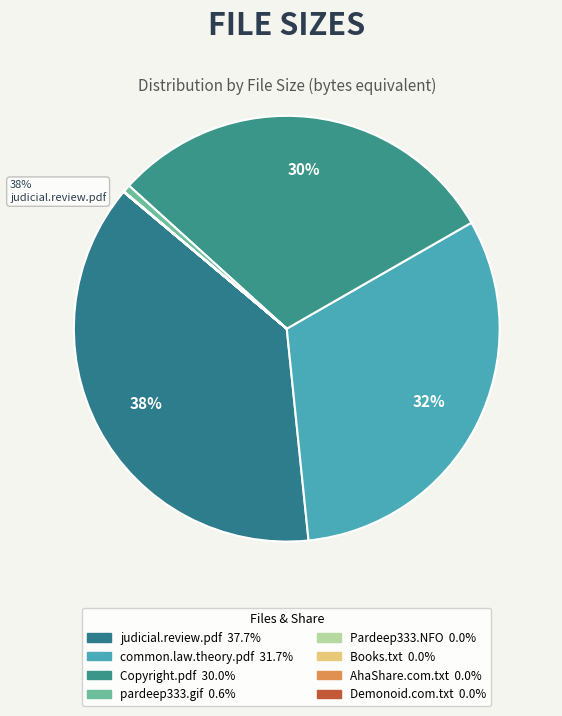

Is there any slice that represents more than half of the pie?

No